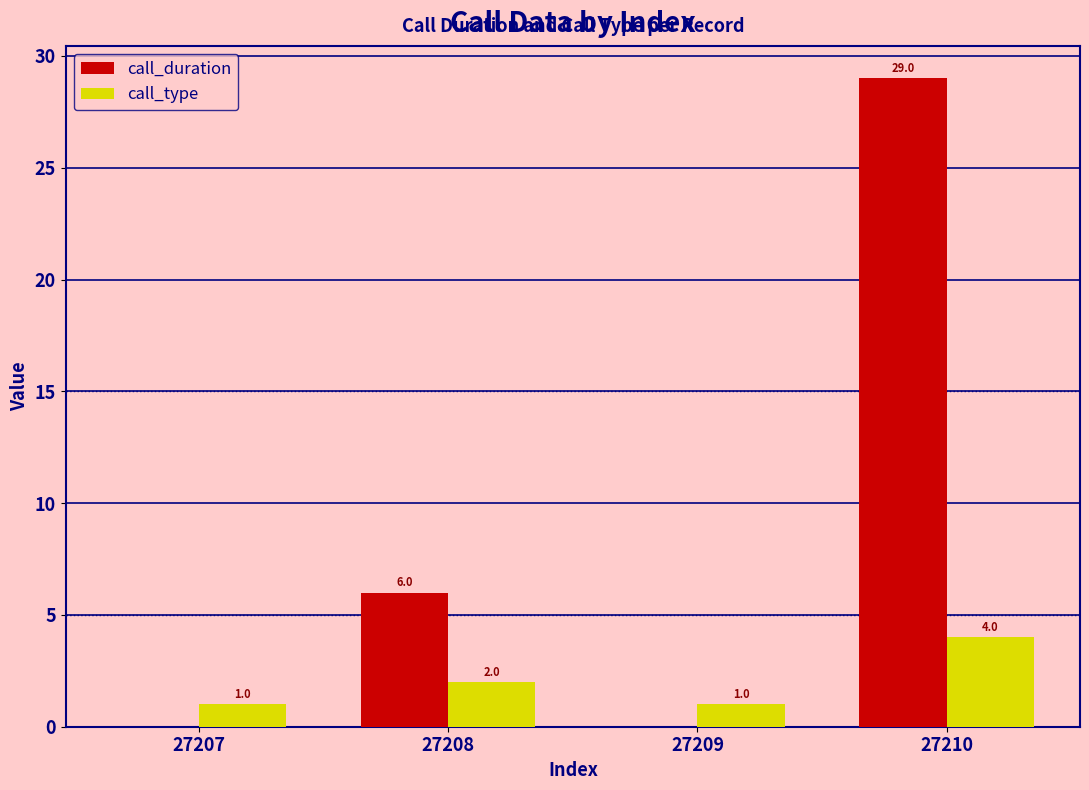

Is the value of call_type at 27208 greater than the value of call_duration at 27207?

Yes